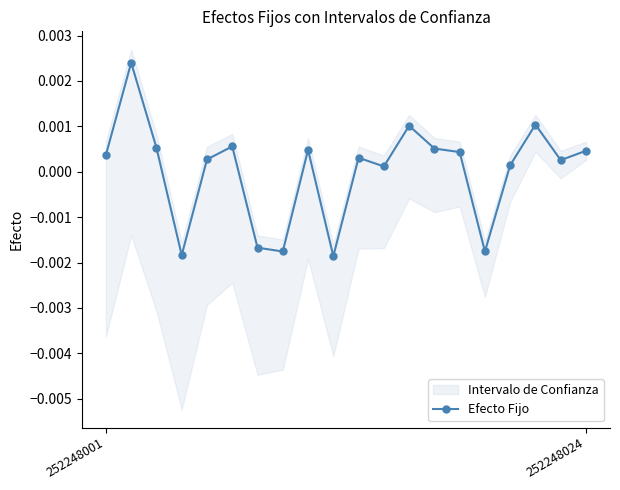

What position from the right is 8?

12